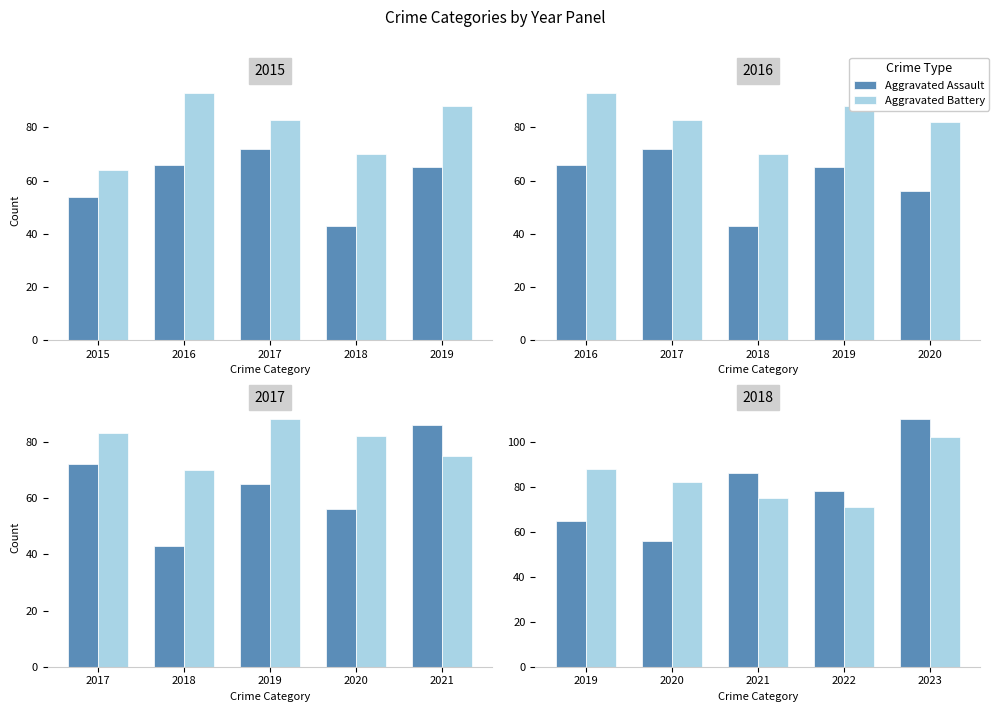

What is the value of the Aggravated Assault bar at the 4th from the left?

78